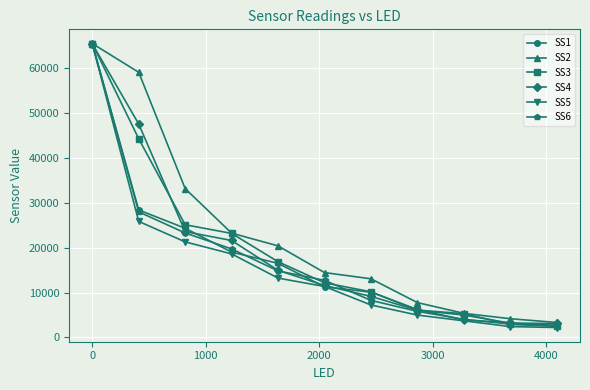

What is the value of the SS2 point at the 4th from the left?

23252.0